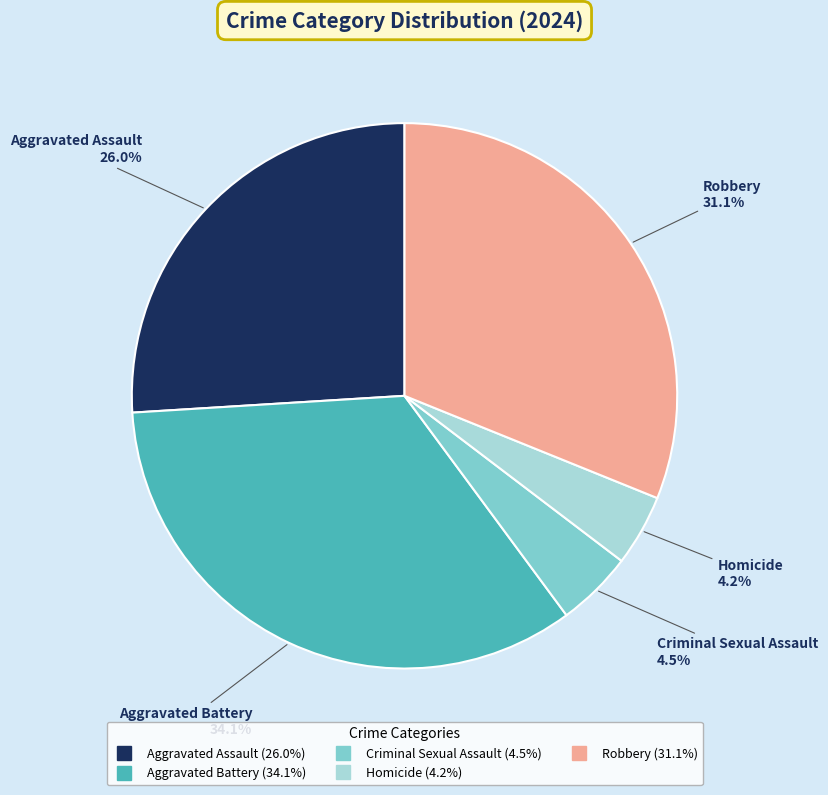

True or false: Aggravated Battery accounts for 34% of the total.

True